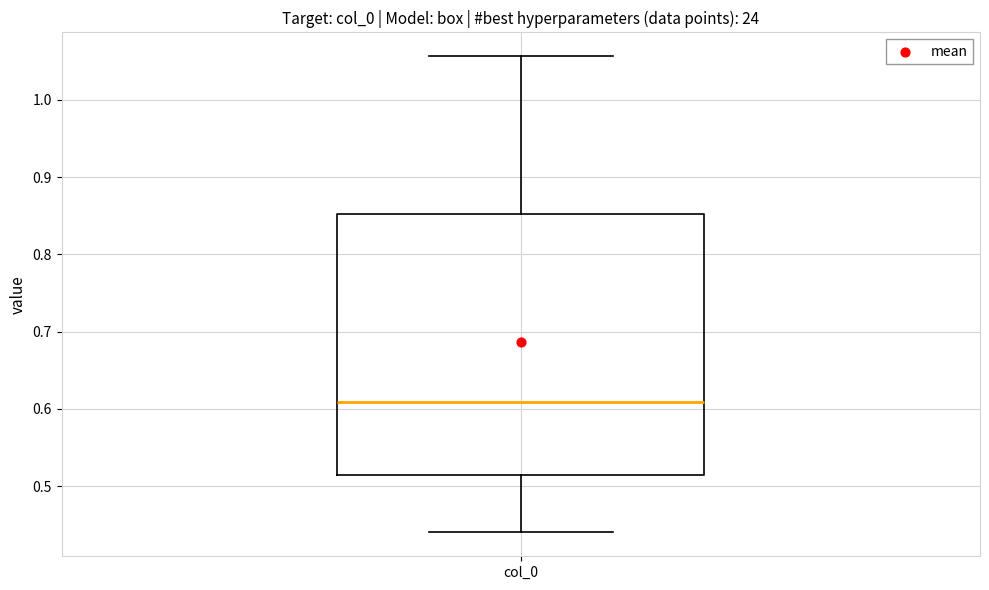

Read this box plot against the y-axis: the position of the median line, the range covered by the box, and the ends of both whiskers. The values are not printed on the chart, so give them approximately, as read against the axis.

median 0.61, box 0.51 to 0.85, whiskers 0.44 to 1.06